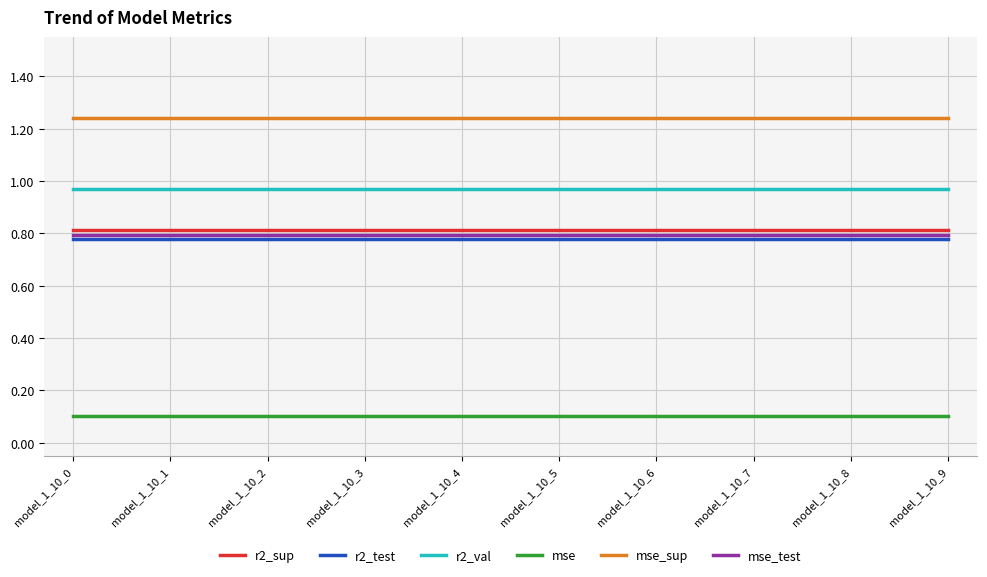

Which series has the largest total across all categories?

mse_sup